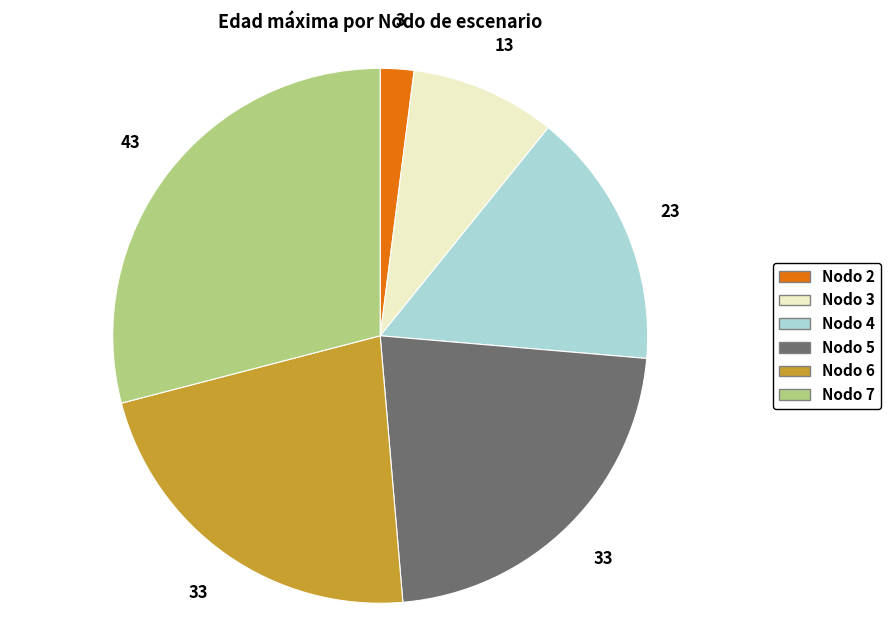

True or false: Nodo 2 accounts for 2% of the total.

True